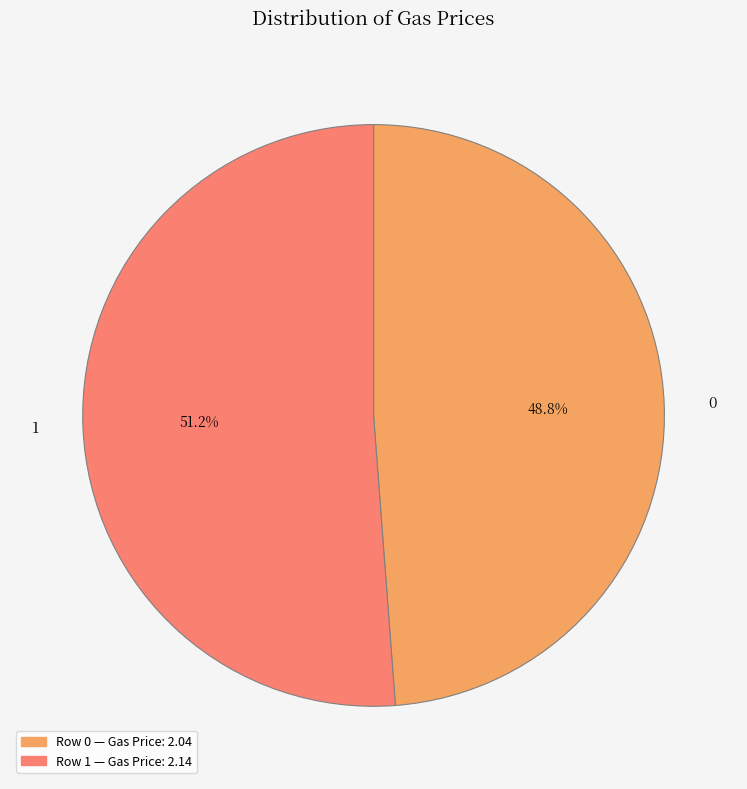

Is 0 the majority of the pie?

No